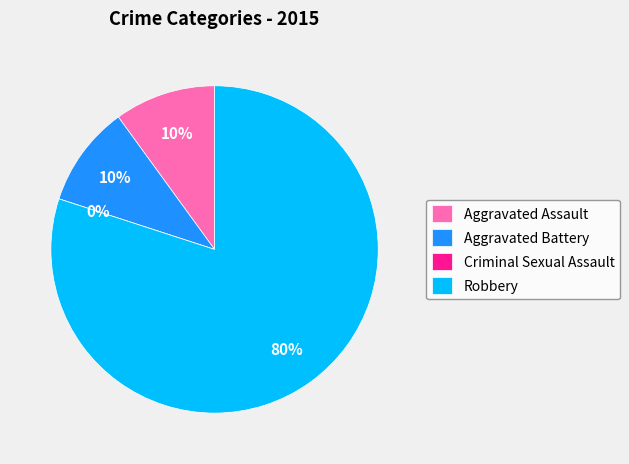

To the nearest percent, what is the average slice percentage?

25%